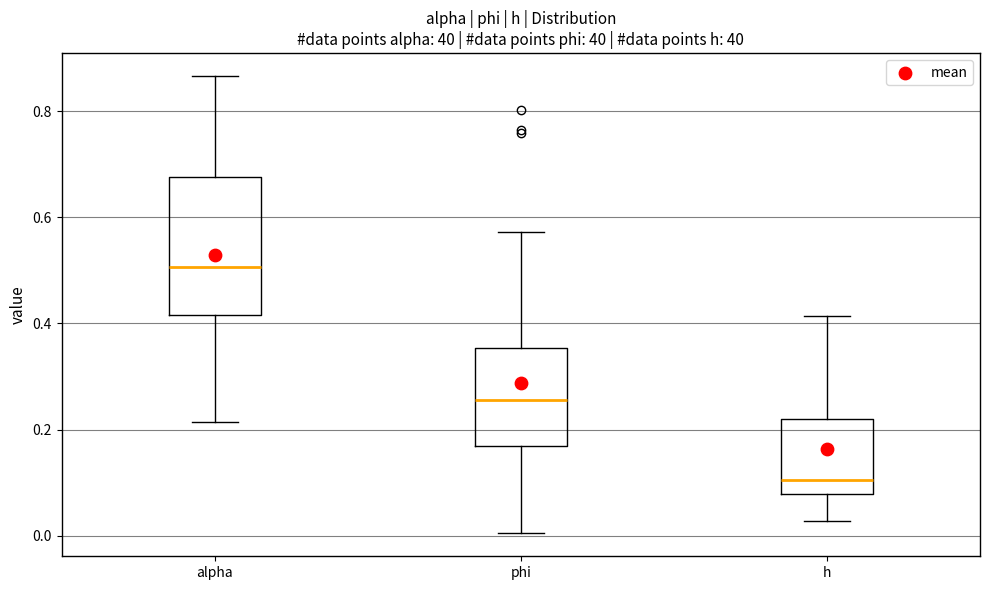

Comparing the boxes themselves (not the whiskers), which one is the tallest?

alpha